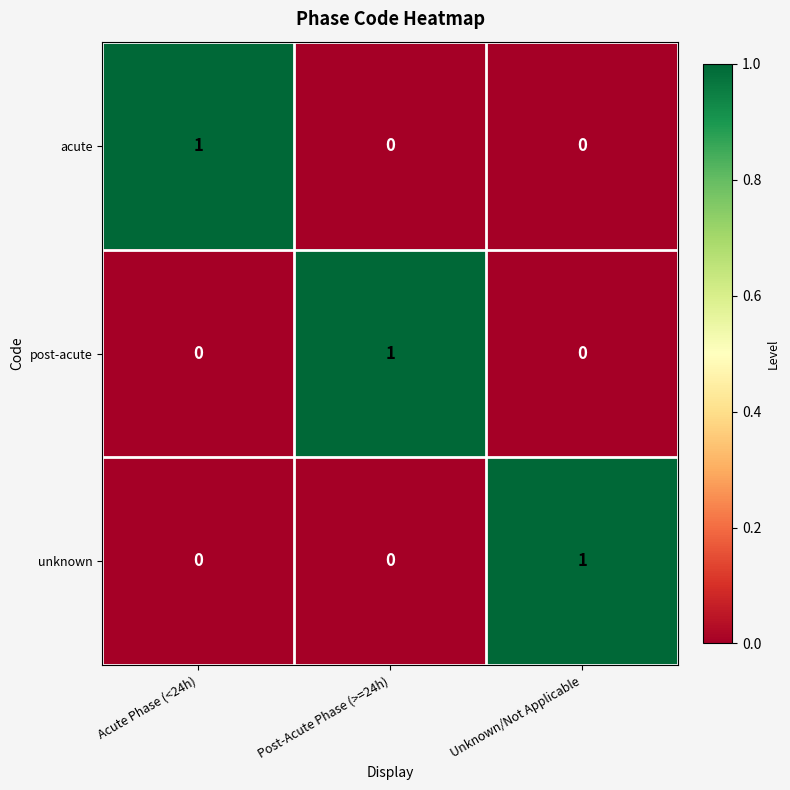

The acute series shows -1 at Unknown/Not Applicable. True or false?

False